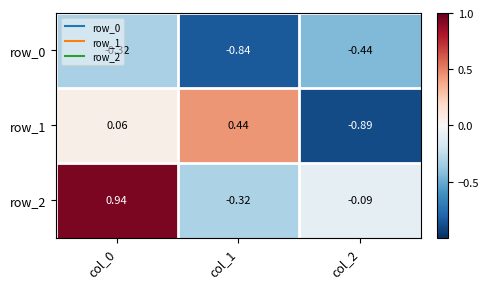

At col_2, list the series in order from largest to smallest.

row_2, row_0, row_1